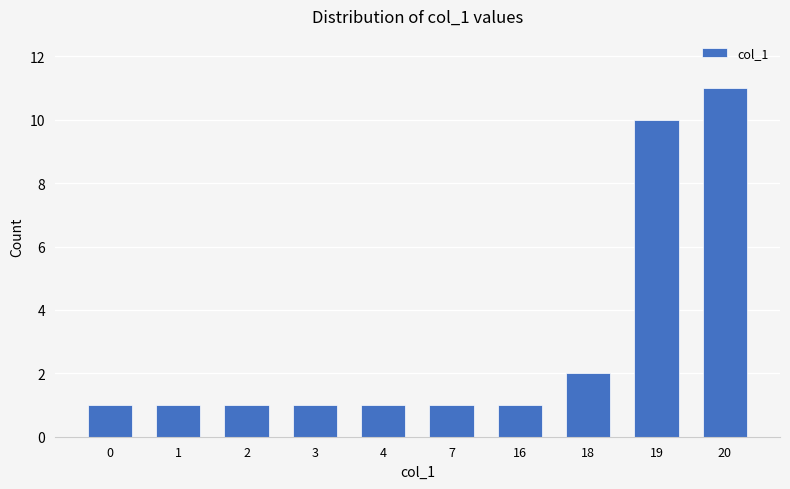

Count the values in the range 1 to 2.

8